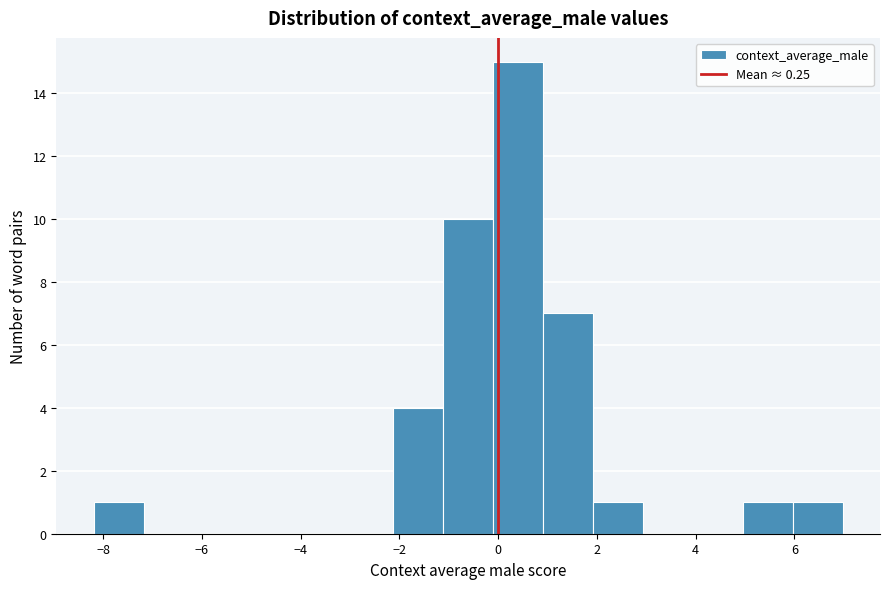

Reading left to right, transcribe this chart: for each bar, give the range it covers on the x-axis and its height. Neither the bar edges nor the heights are printed on the chart, so give them approximately, as read against the axes.

-8.2 to -7.2: 1
-7.2 to -6.2: 0
-6.2 to -5.2: 0
-5.2 to -4.2: 0
-4.2 to -3.2: 0
-3.2 to -2.2: 0
-2.2 to -1.2: 4
-1.2 to -0.2: 10
-0.2 to 1.0: 15
1.0 to 2.0: 7
2.0 to 3.0: 1
3.0 to 4.0: 0
4.0 to 5.0: 0
5.0 to 6.0: 1
6.0 to 7.0: 1